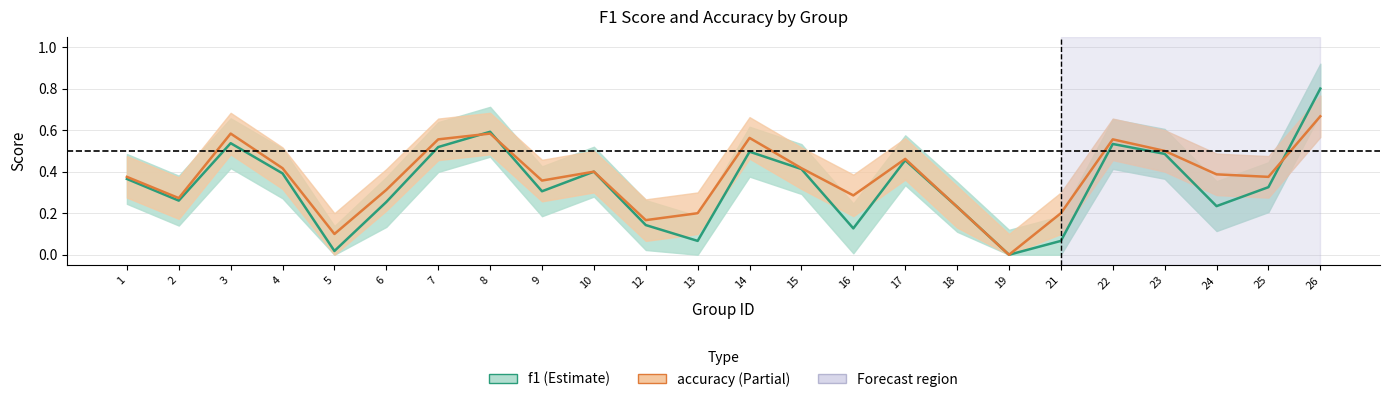

Reading left to right, transcribe all the data shown in this chart.

f1: 0.4	0.3	0.5	0.4	0.0	0.3	0.5	0.6	0.3	0.4	0.1	0.1	0.5	0.4	0.1	0.5	0.2	0.0	0.1	0.5	0.5	0.2	0.3	0.8
accuracy: 0.4	0.3	0.6	0.4	0.1	0.3	0.6	0.6	0.4	0.4	0.2	0.2	0.6	0.4	0.3	0.5	0.2	0.0	0.2	0.6	0.5	0.4	0.4	0.7